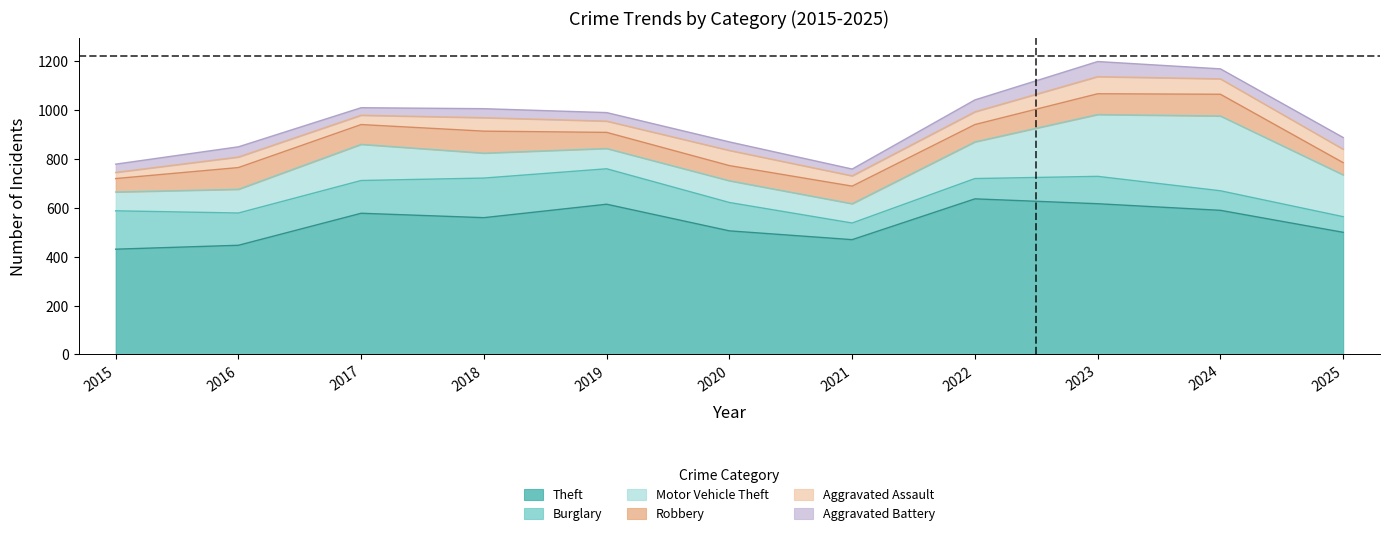

What is the average value of the Motor Vehicle Theft series?

141